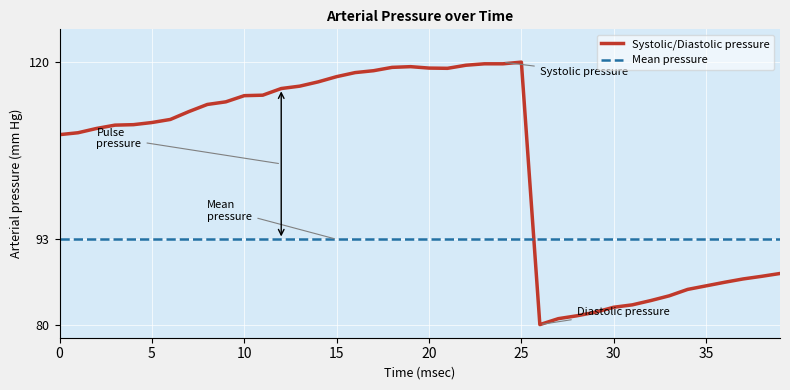

Which series has the largest total across all categories?

Systolic/Diastolic pressure